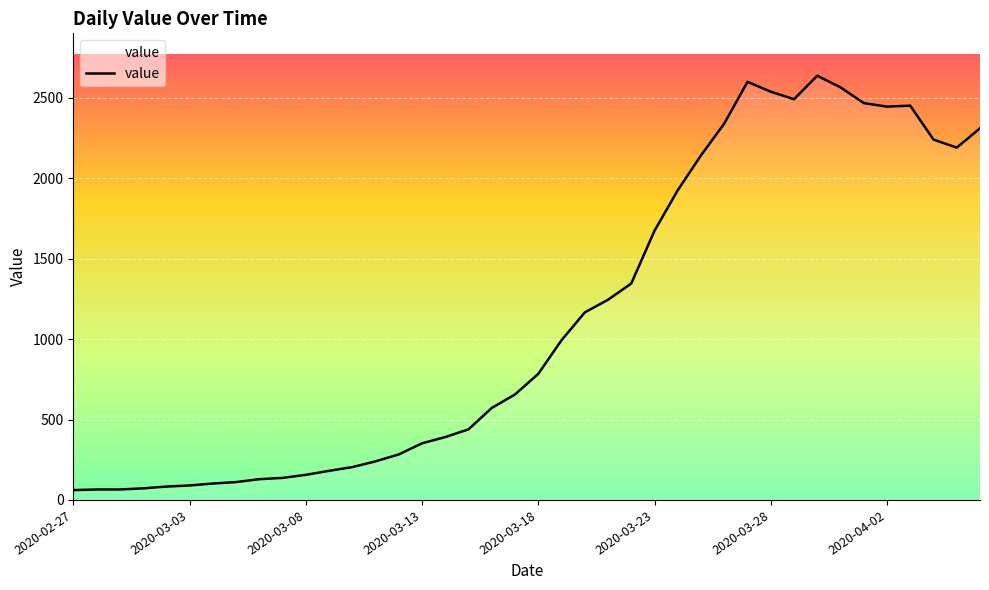

What is the greatest value displayed?

2638